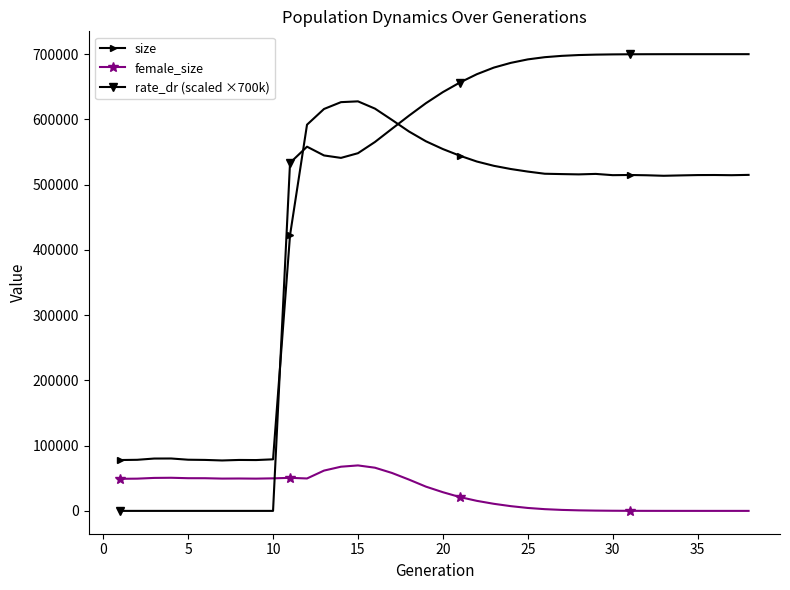

Which series has the largest total across all categories?

rate_dr (scaled ×700k)